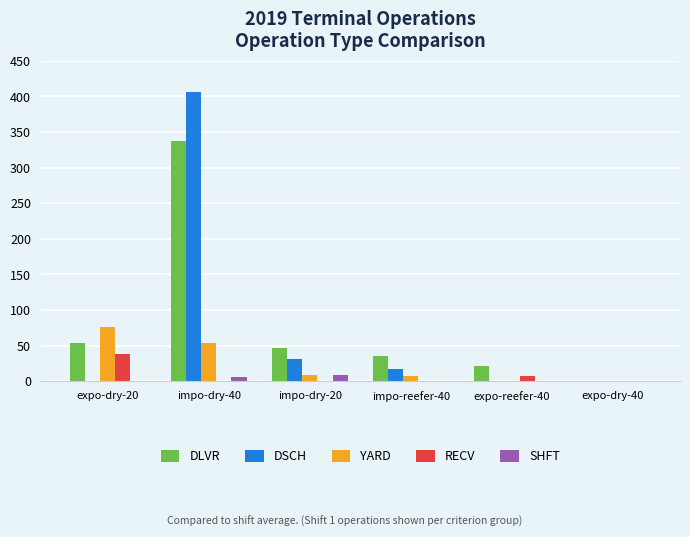

Is the value of SHFT at impo-dry-20 greater than the value of DLVR at expo-dry-20?

No